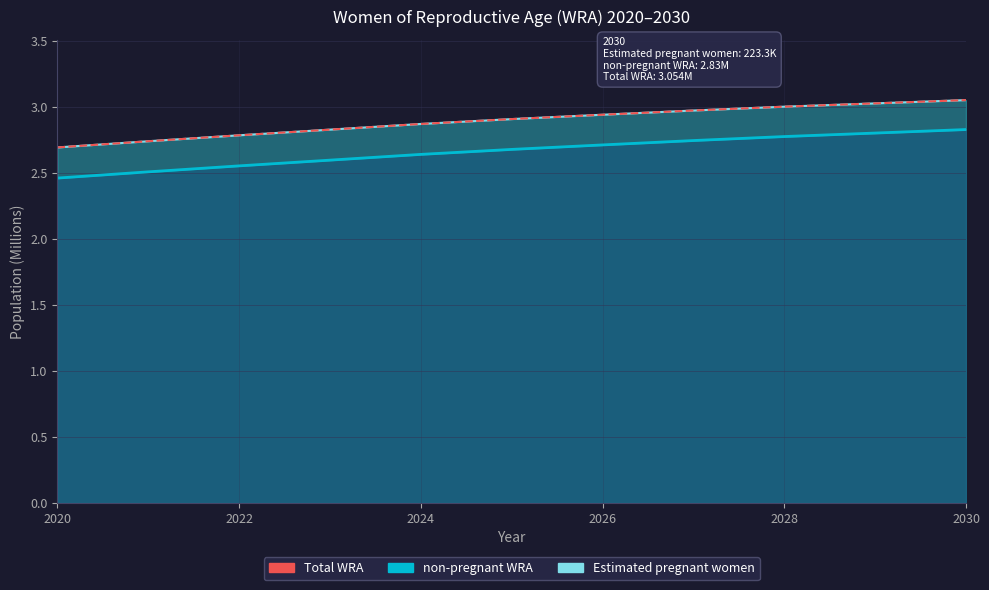

What is the label of the 10th point from the right?

2022